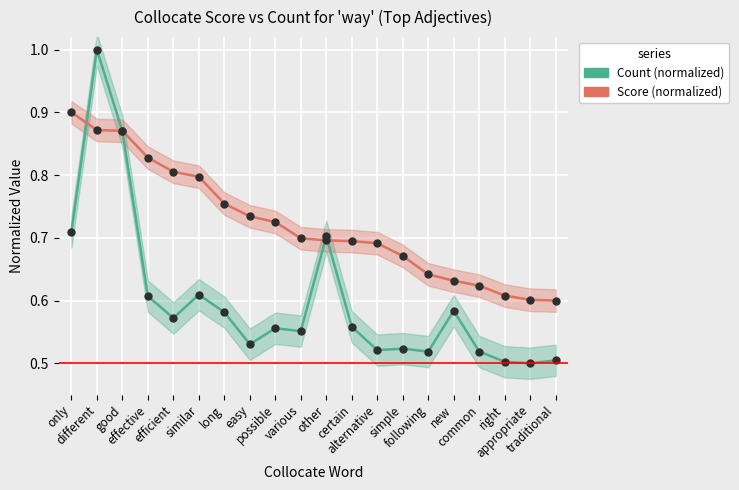

What is the difference between the maximum and minimum values in the Score (normalized) series?

0.3